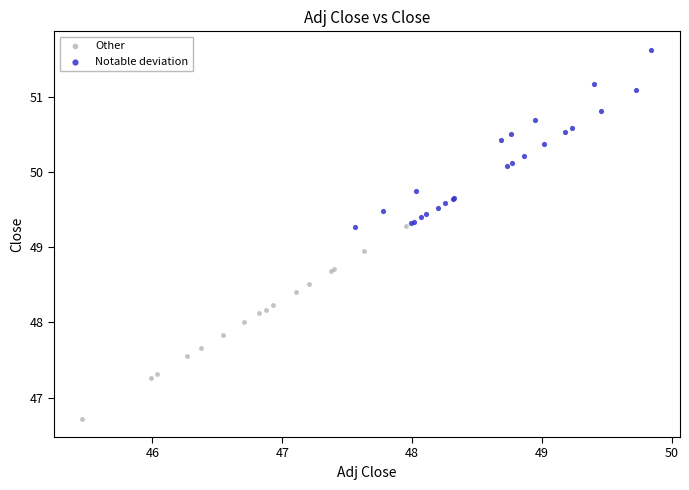

Which series reaches the maximum Y coordinate?

Notable deviation